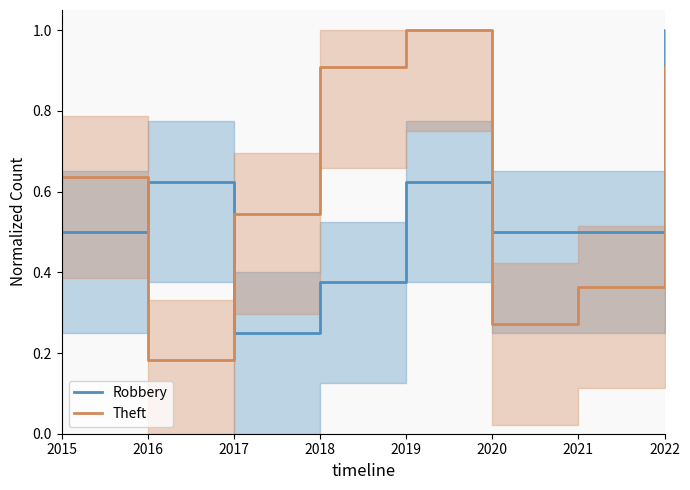

The value of Robbery at 2018 is 0.4. True or false?

True